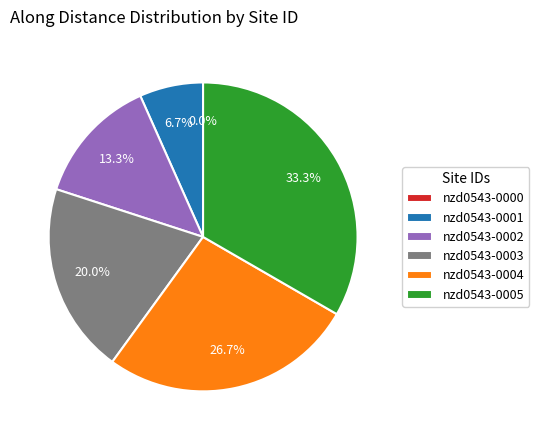

Does any single category account for the majority?

No